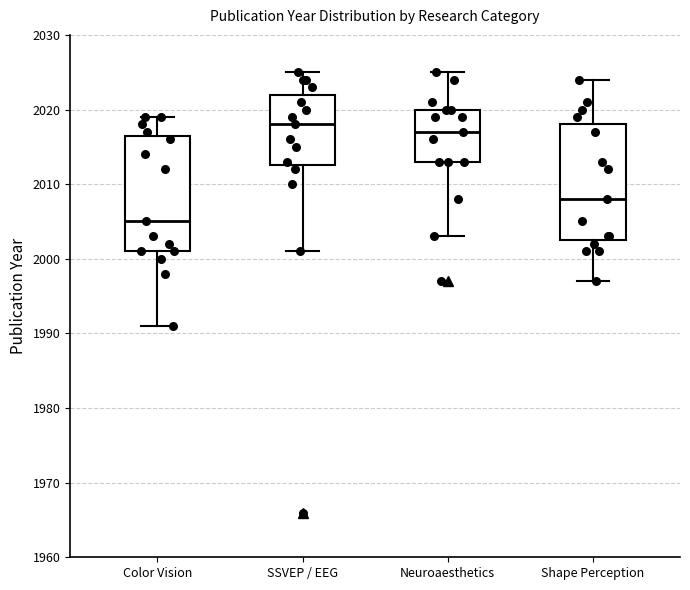

Where does the upper whisker of the box for SSVEP / EEG end on the y-axis? The values are not printed on the chart, so give them approximately, as read against the axis.

2025